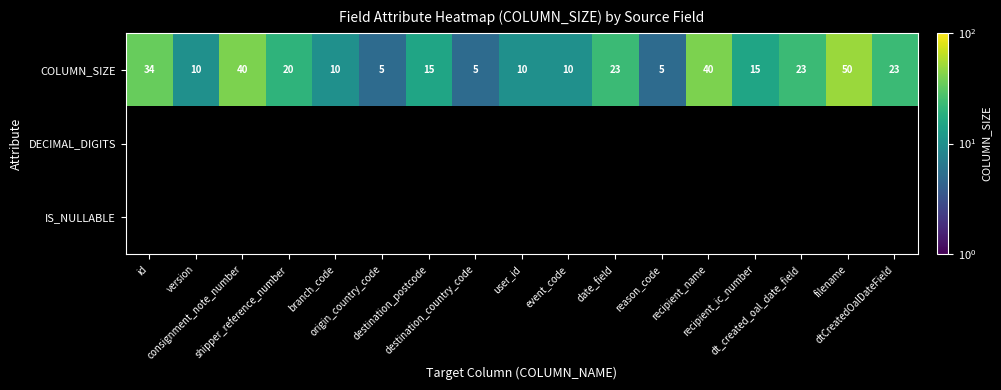

What is the average value of the COLUMN_SIZE series?

20